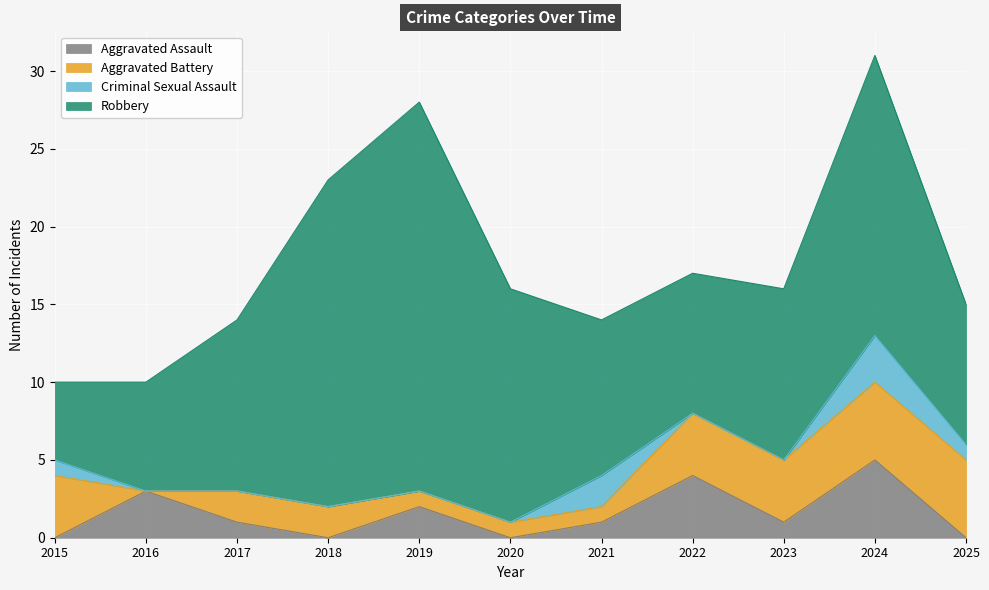

At which category is the sum across all series the highest?

2024